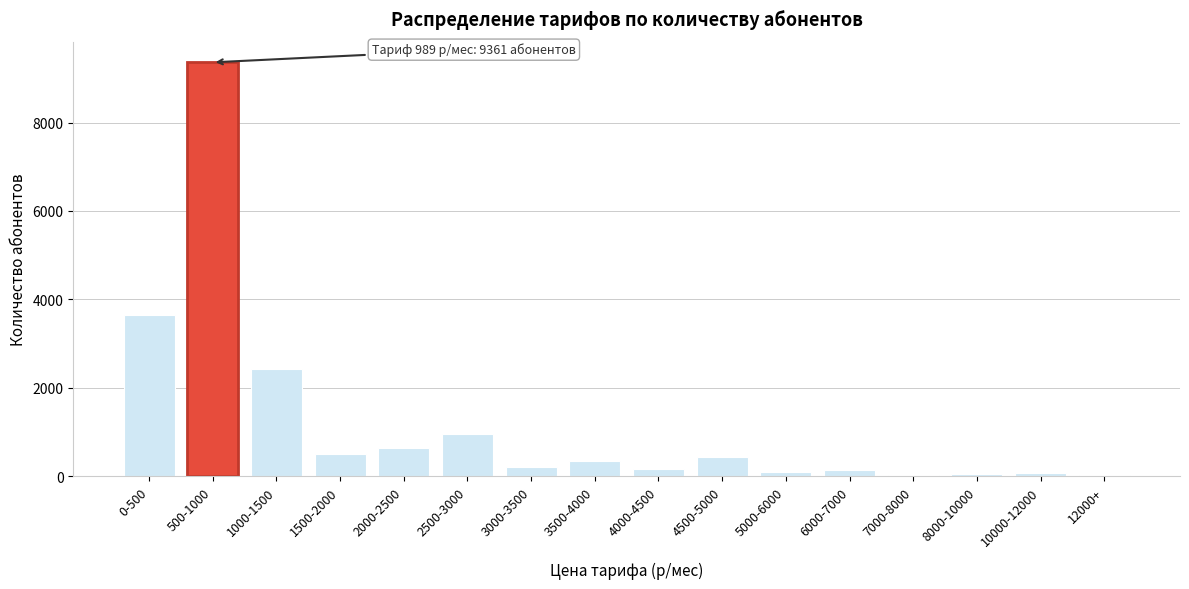

What is the difference between the second highest and second lowest values?

3603